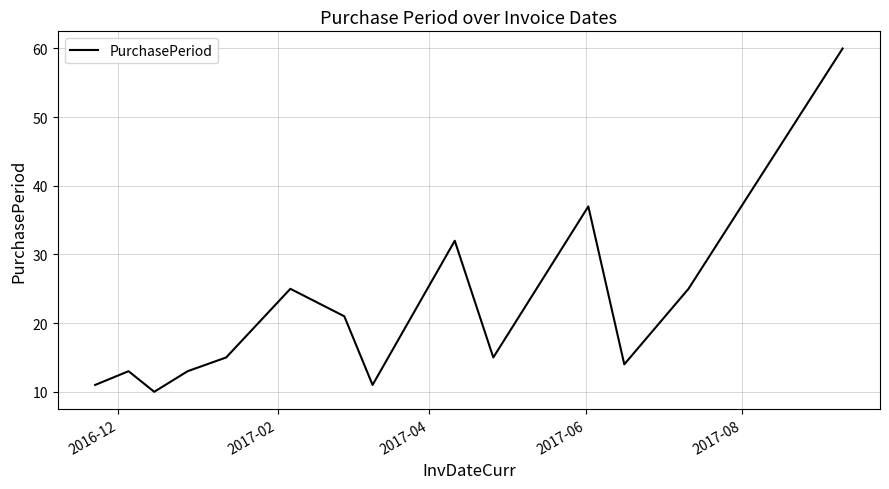

What is the difference between the maximum and minimum values?

50